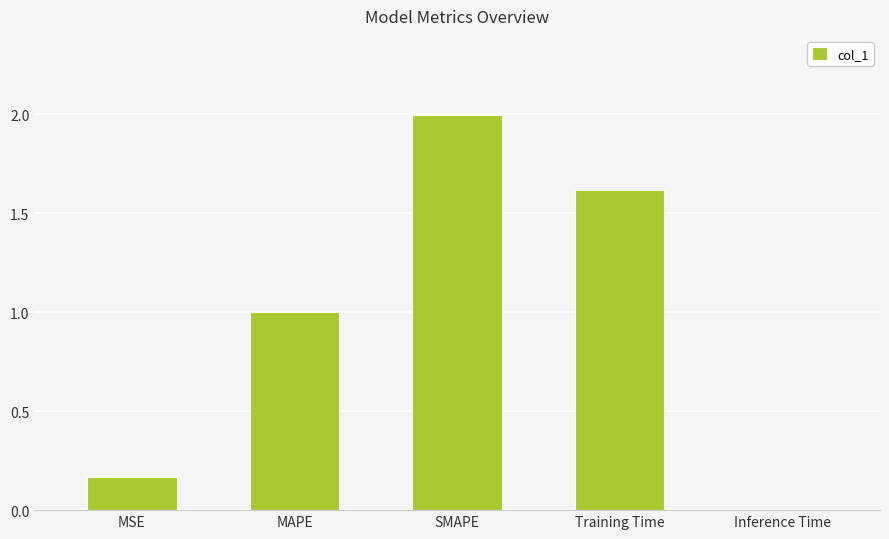

Which has a higher value, Inference Time or MSE?

MSE